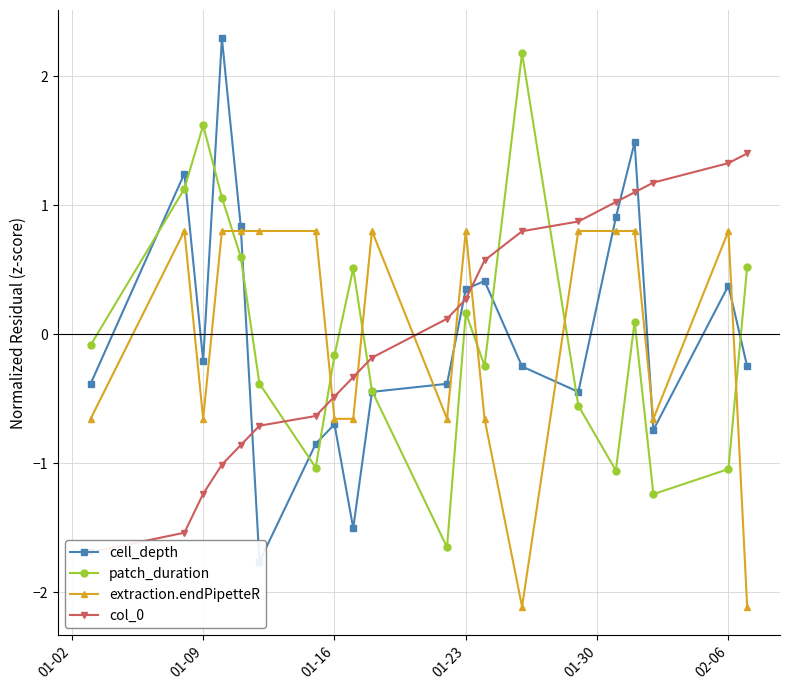

What is the difference between the maximum and minimum values in the extraction.endPipetteR series?

2.9